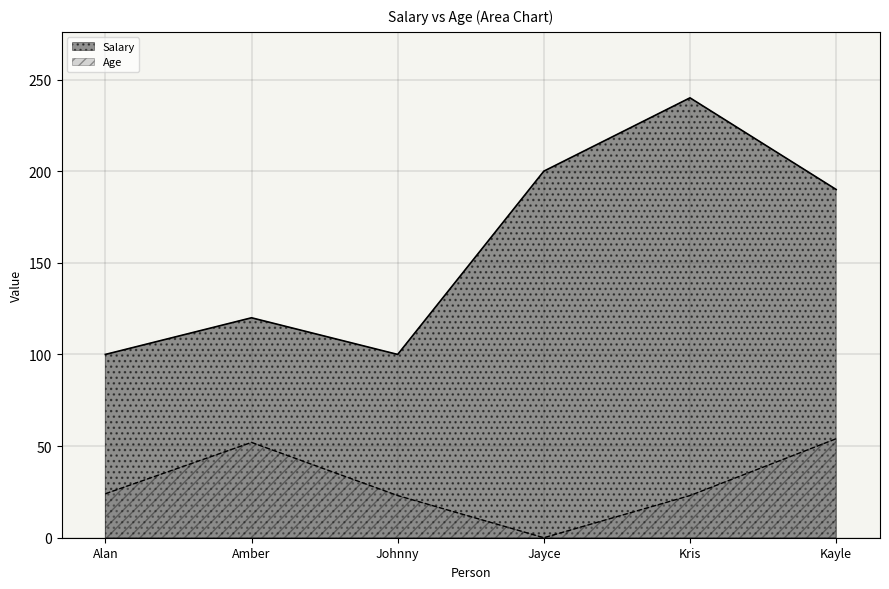

Count the number of categories in the chart.

6